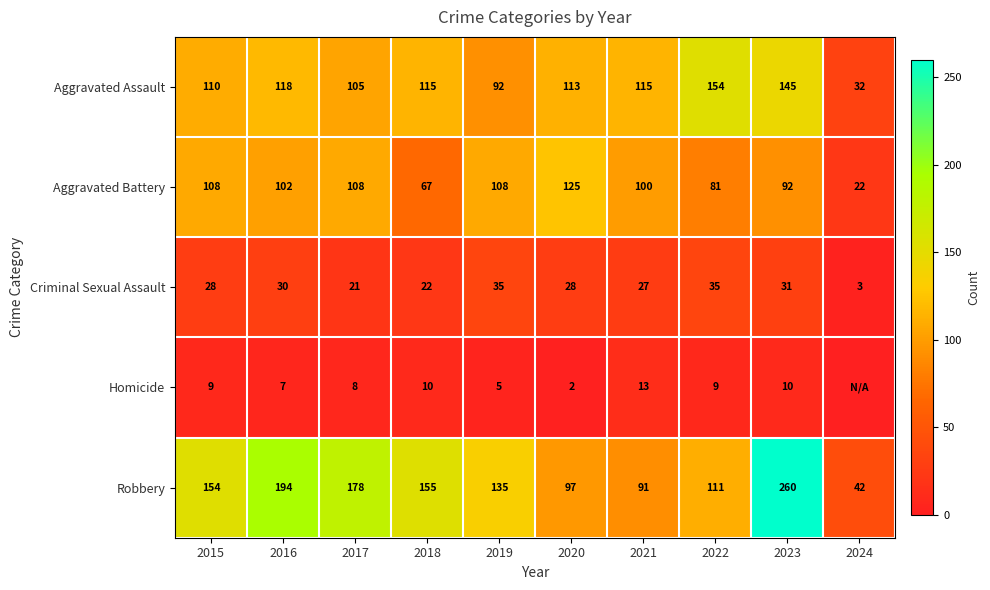

The Aggravated Battery series shows 108 at 2015. True or false?

True